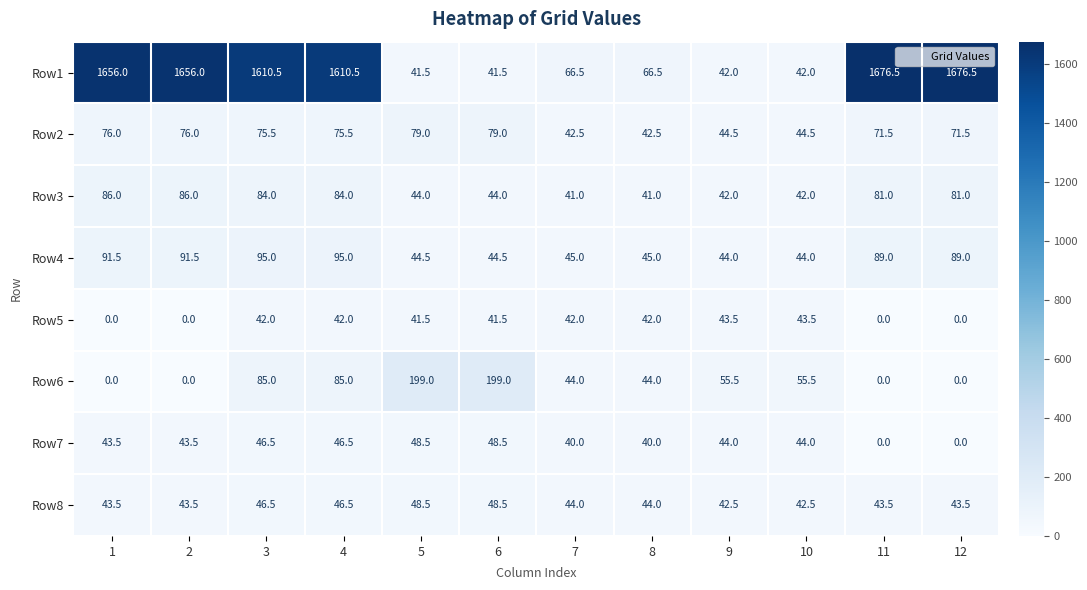

Which series has the largest range (max minus min)?

Row1